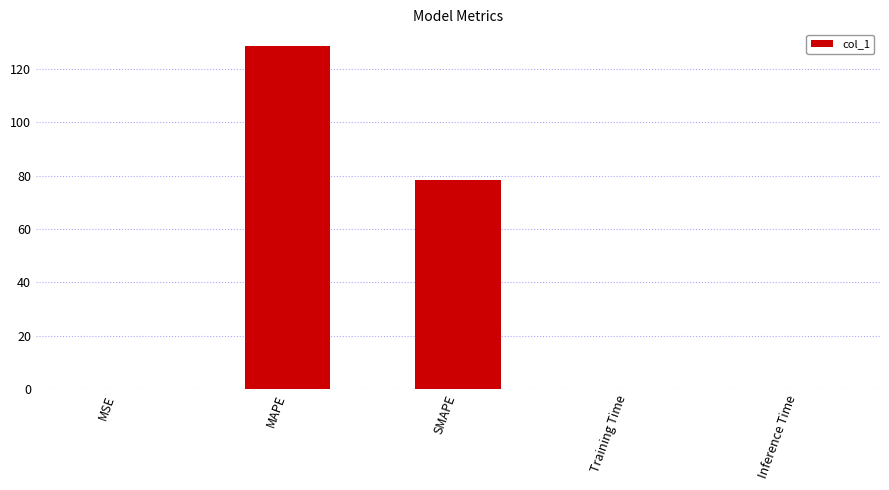

What is the greatest value displayed?

128.5